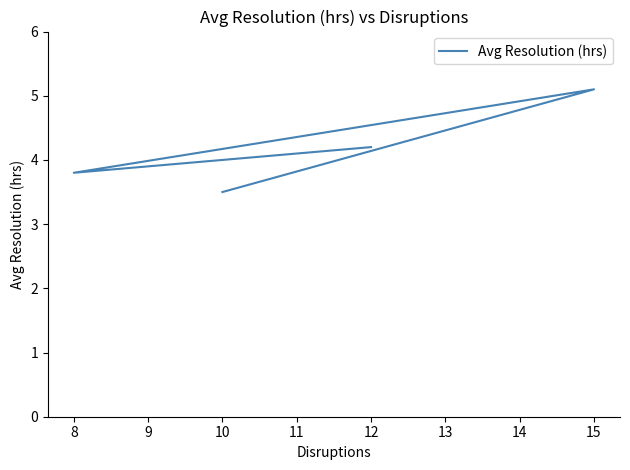

Is it true that the value at 10 is 3.5?

True